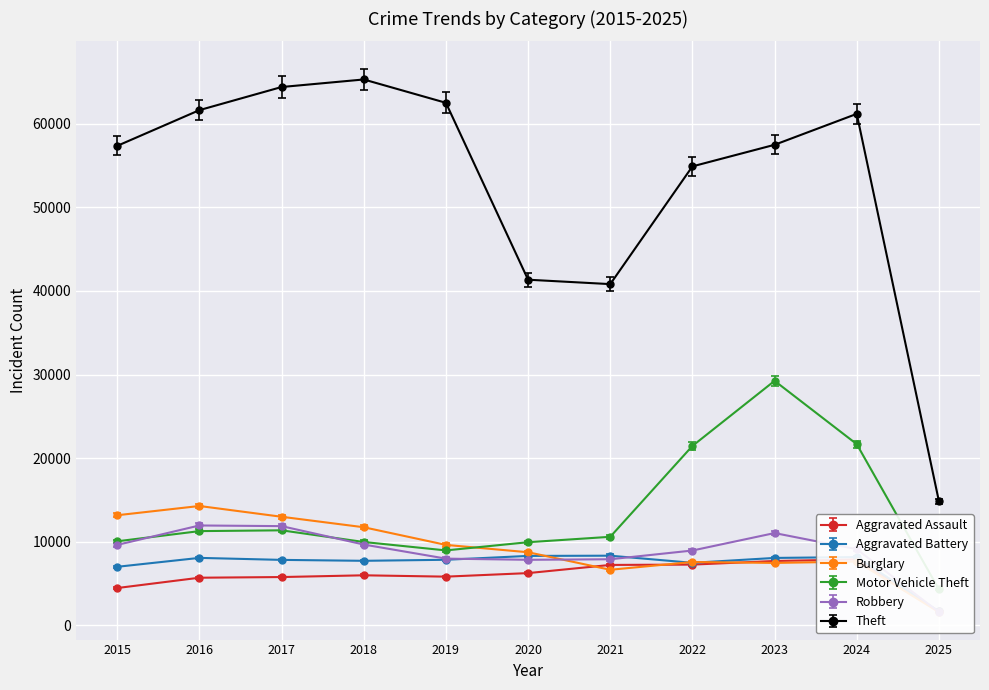

What is the sum of all Aggravated Assault values?

64586.9